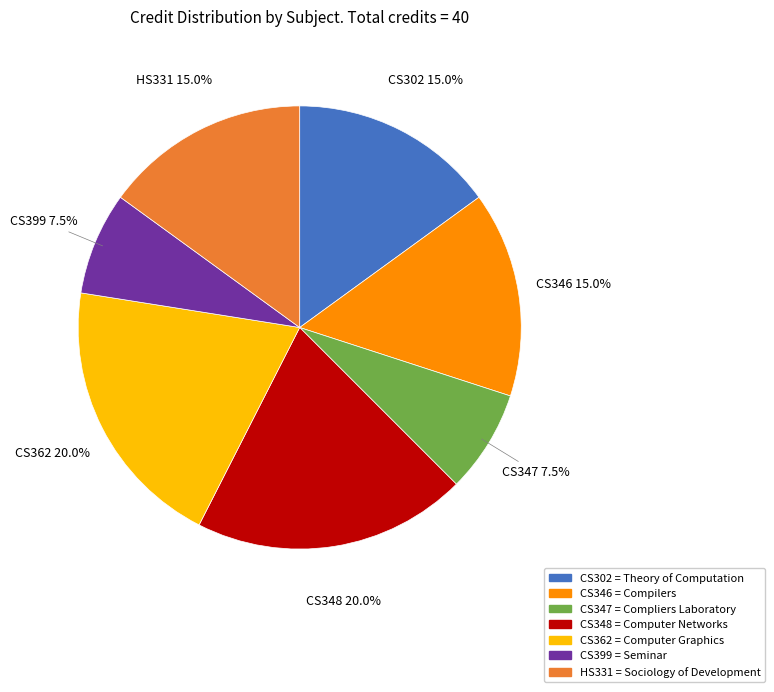

How many slices are in this pie chart?

7